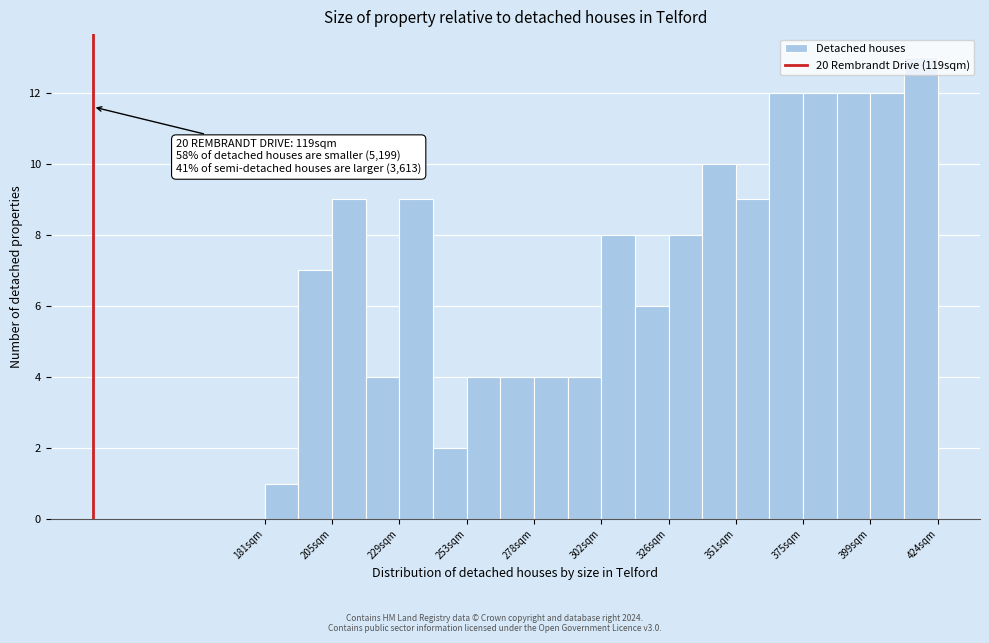

Read against the x-axis, roughly where is the centre of the tallest bar?

420